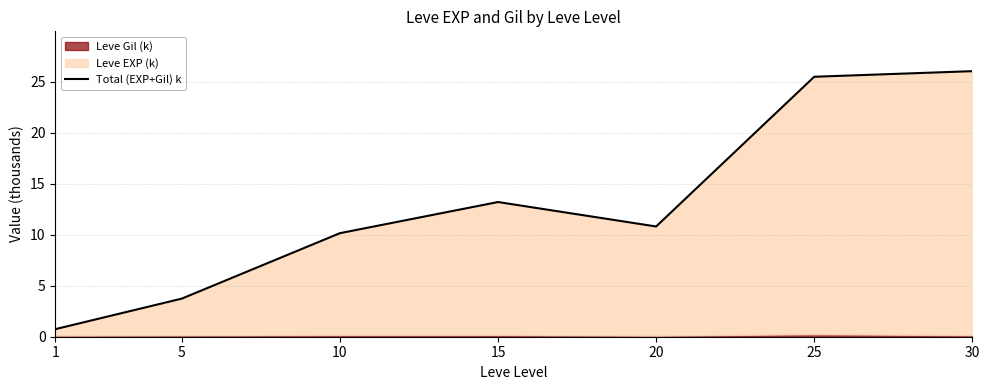

Which has a higher value, 30 or 1?

30